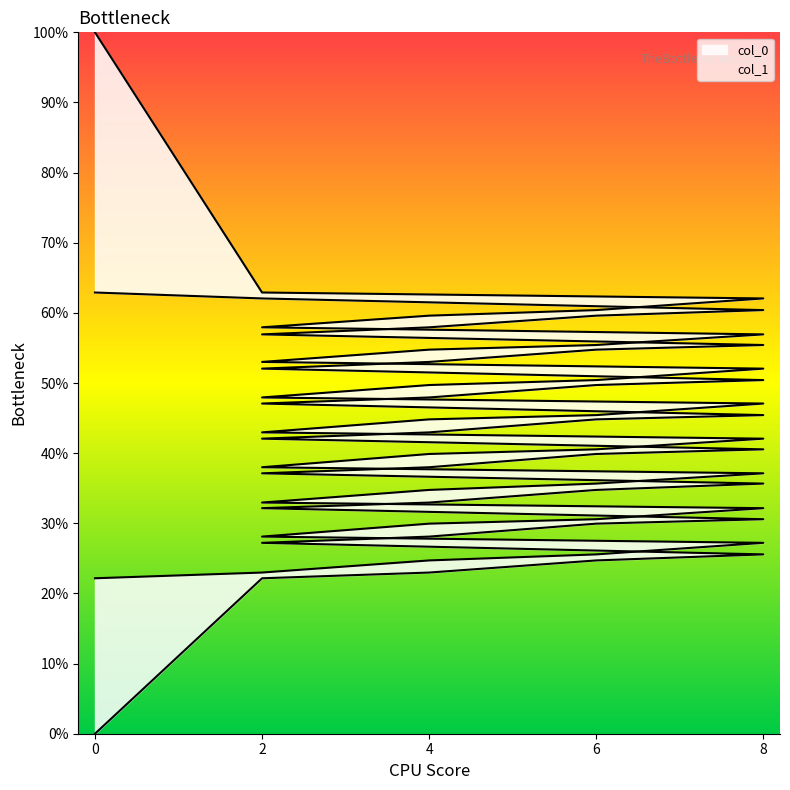

True or false: col_0 has a value of 0.9 at 2.

False